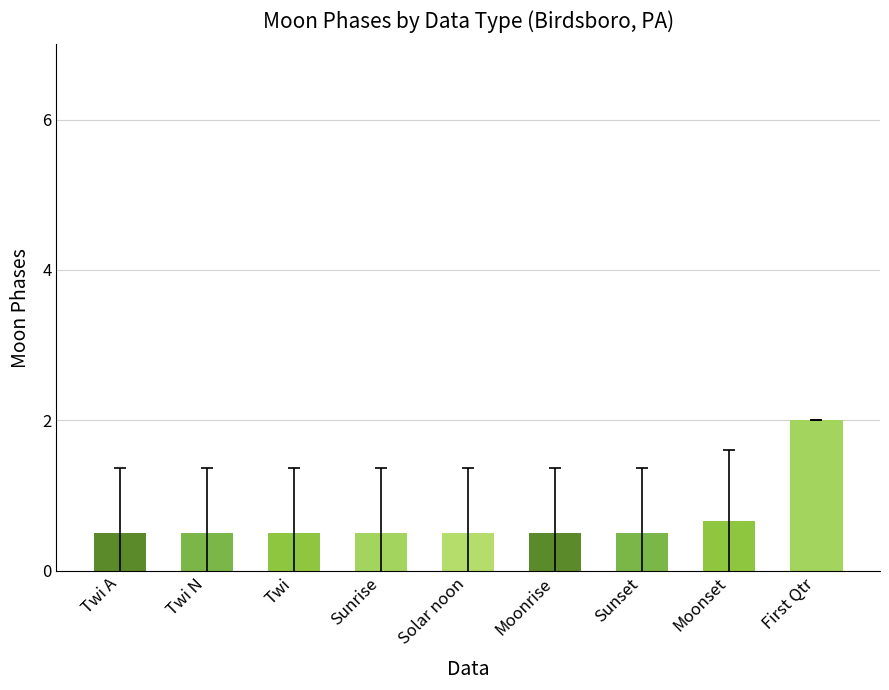

What is the label of the 7th bar from the right?

Twi